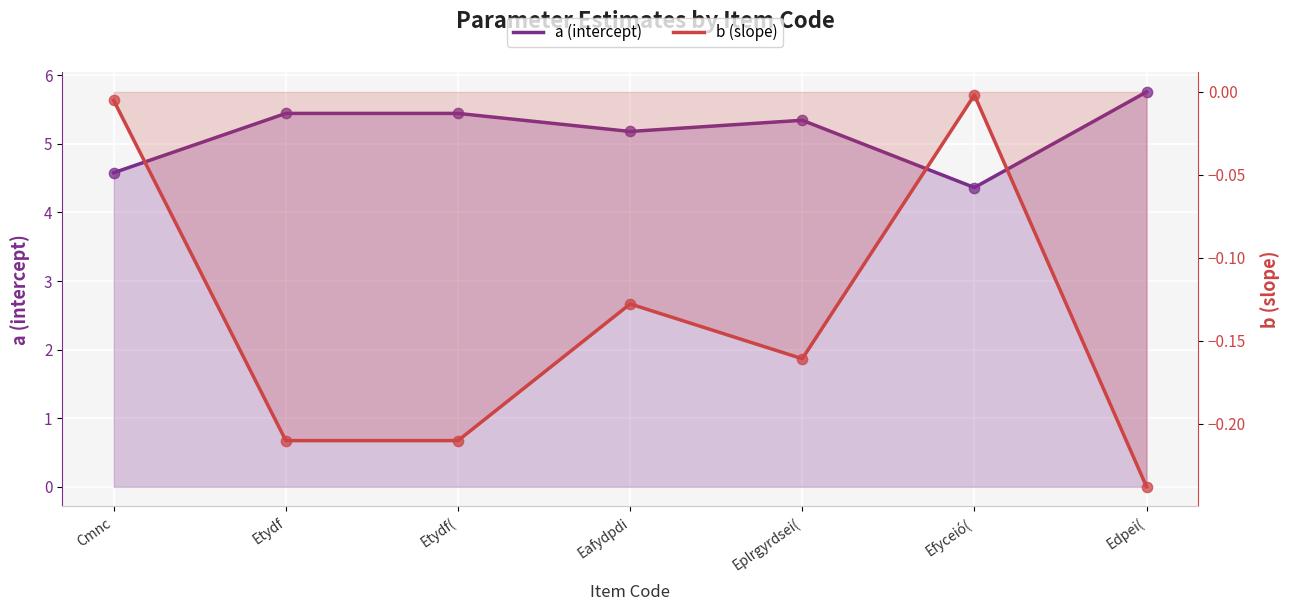

At how many categories does at least one series exceed 4?

7